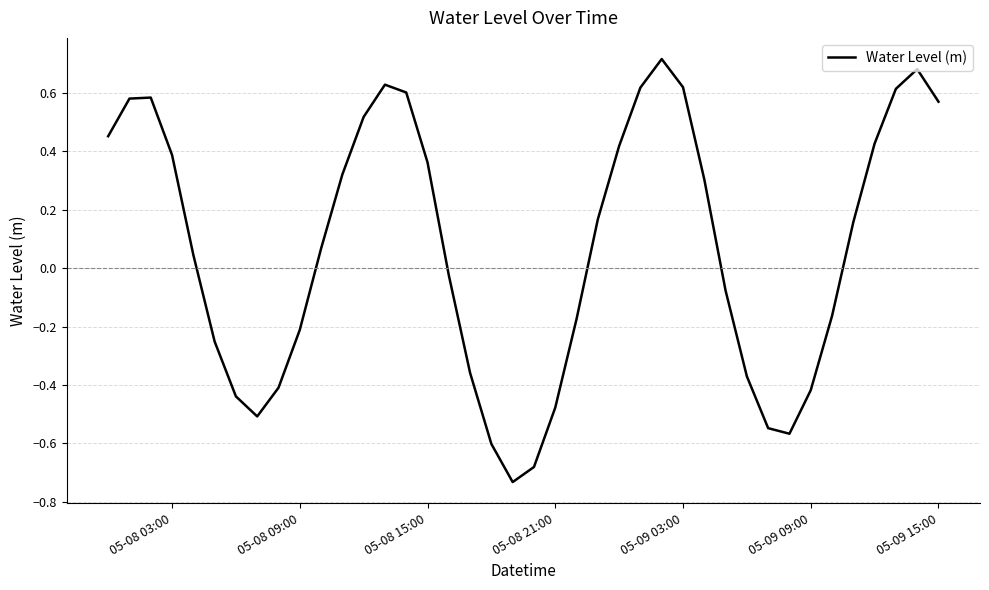

What is the difference between the maximum and minimum values?

1.4